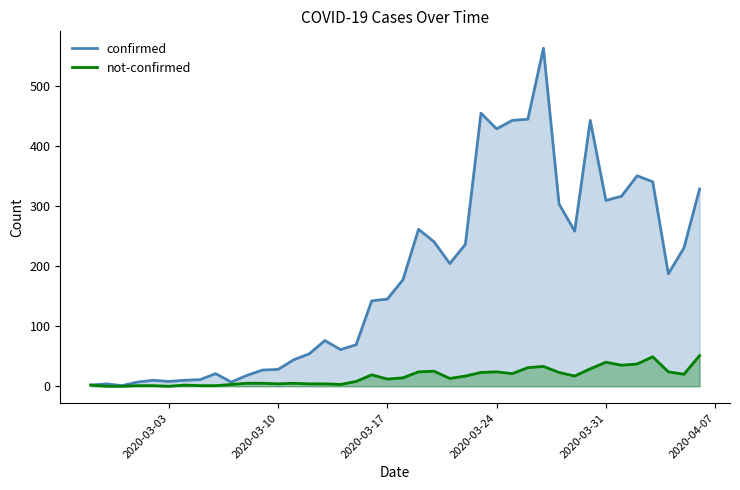

True or false: not-confirmed has more than 2 interior local peaks.

True